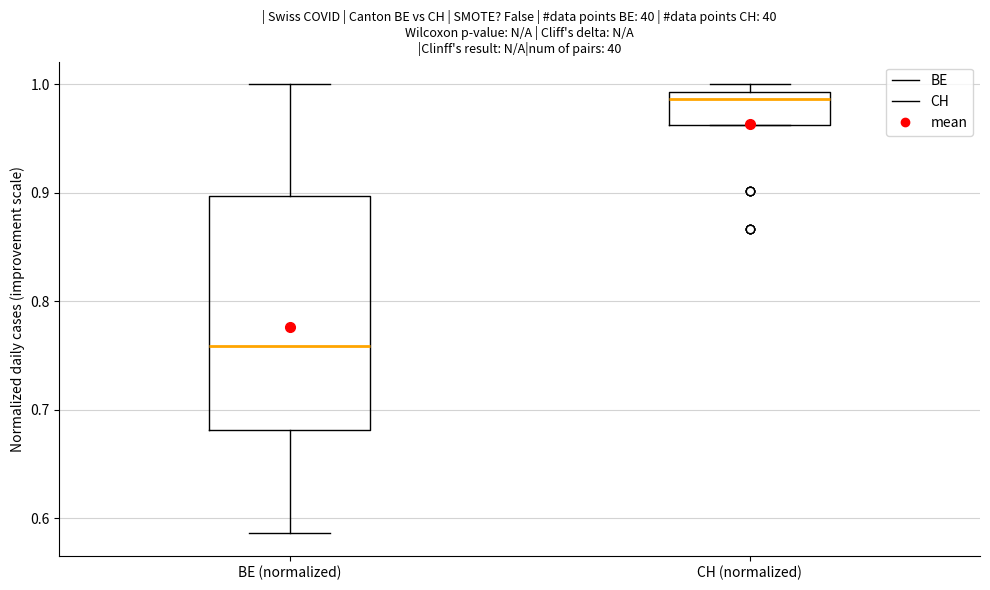

Which box's median line is the lowest?

BE (normalized)